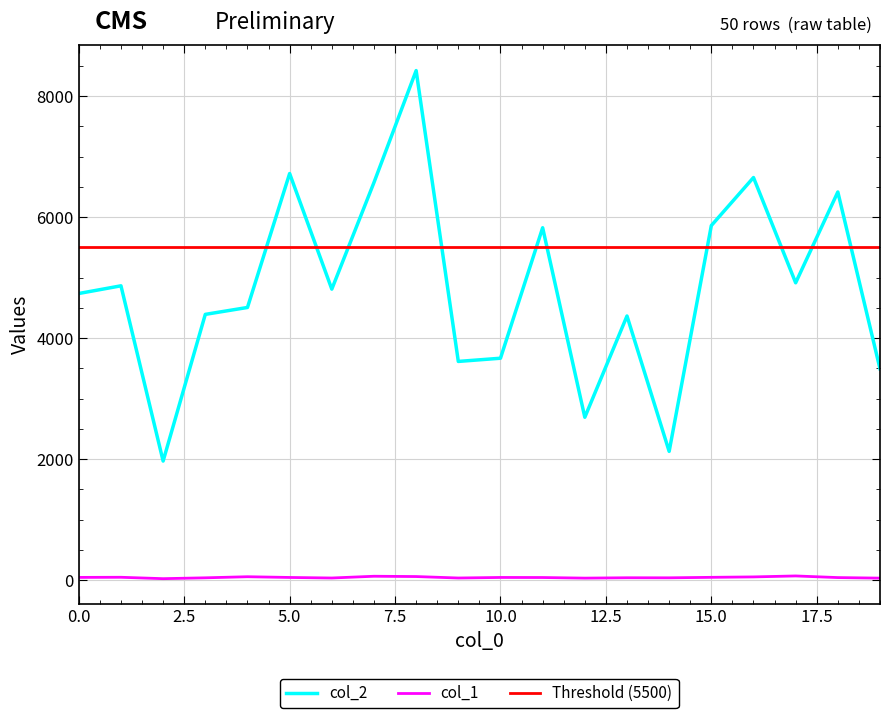

True or false: col_2 and col_1 cross at least once.

False